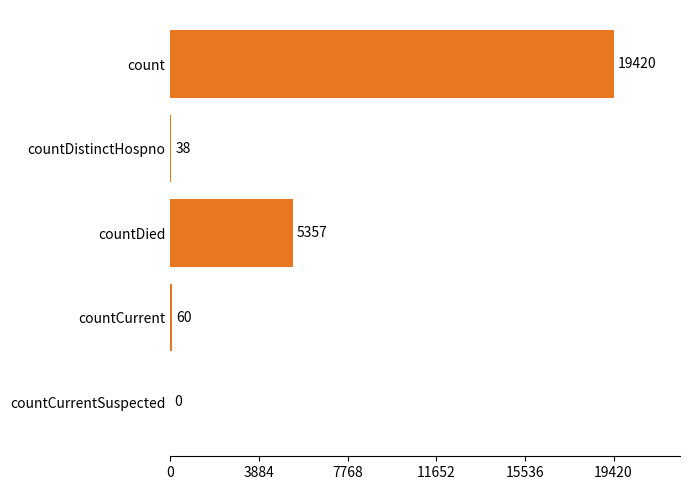

What is the change in value from countDied to countCurrentSuspected?

-5357